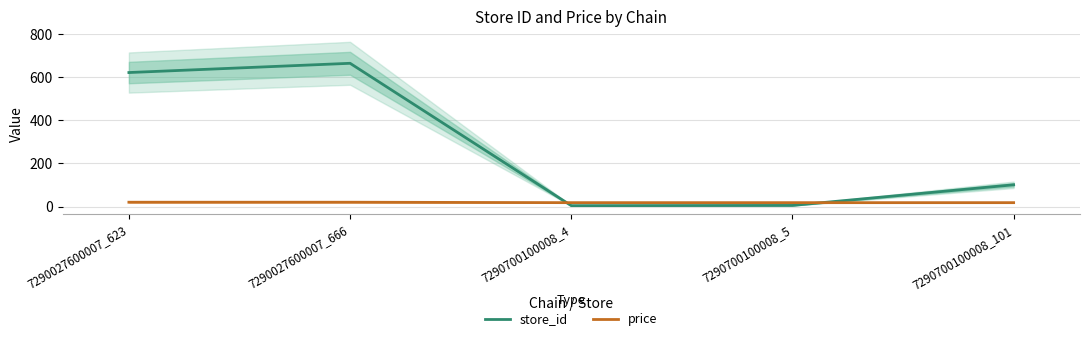

At which label does store_id first exceed 101?

7290027600007_623